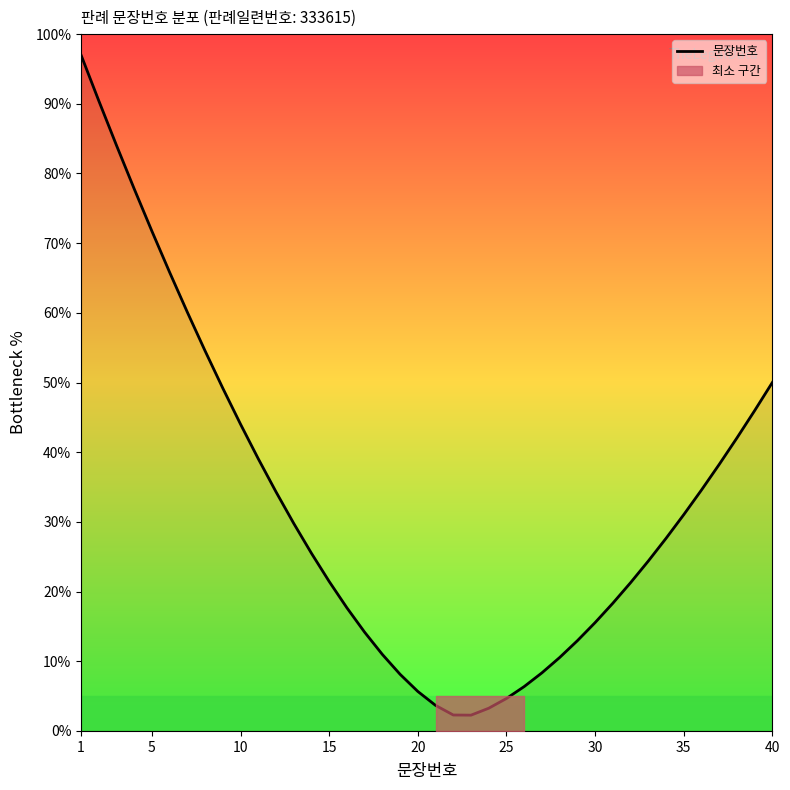

The 문장번호 series shows 15.5 at 30. True or false?

True